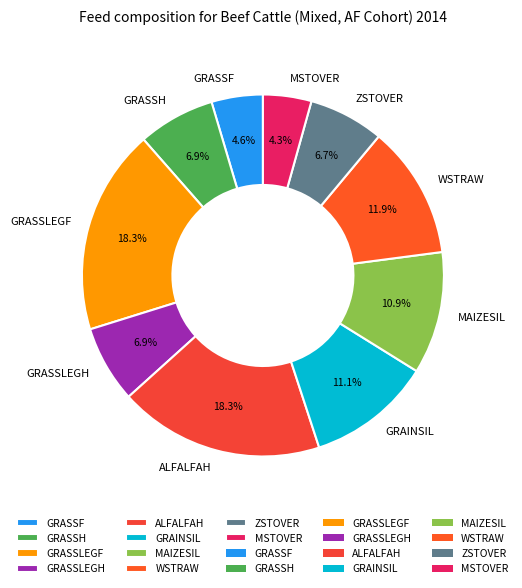

Is there a majority slice in this chart?

No